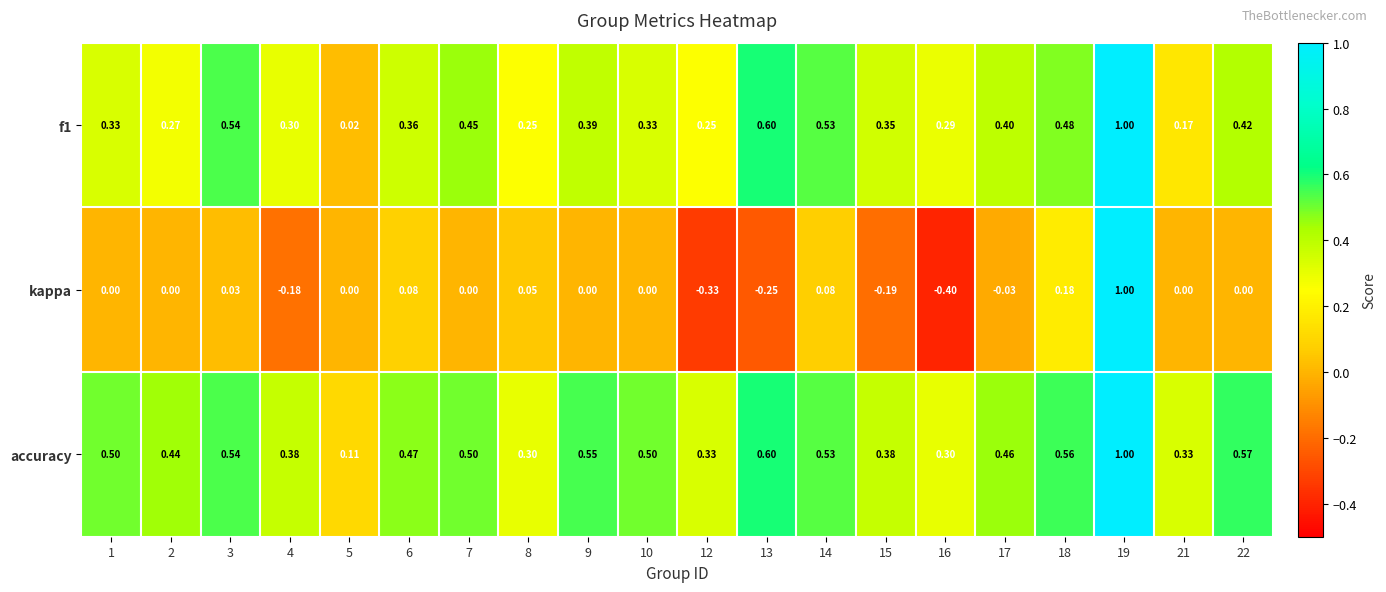

What is the total value across all series at 15?

0.5